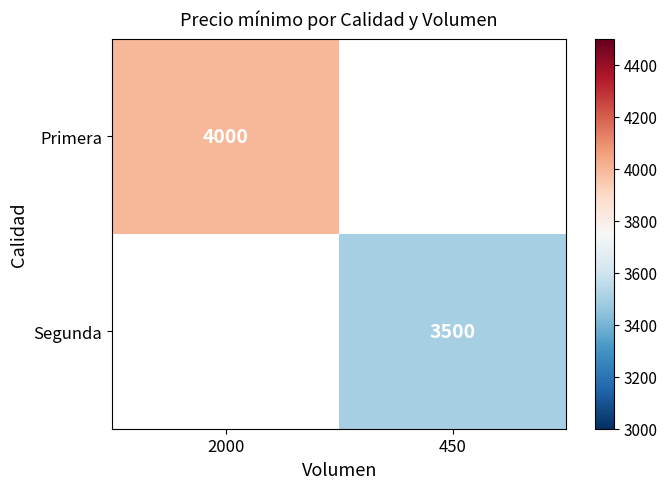

True or false: Segunda has a value of 5173 at 450.

False